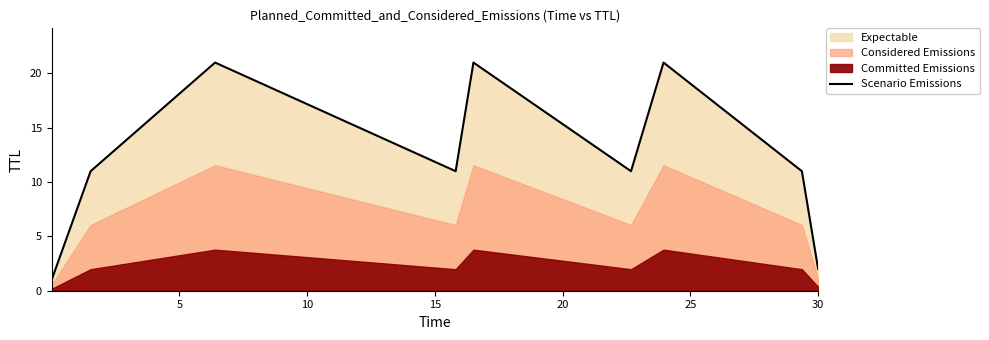

Does the chart display data point markers on the line(s)?

No